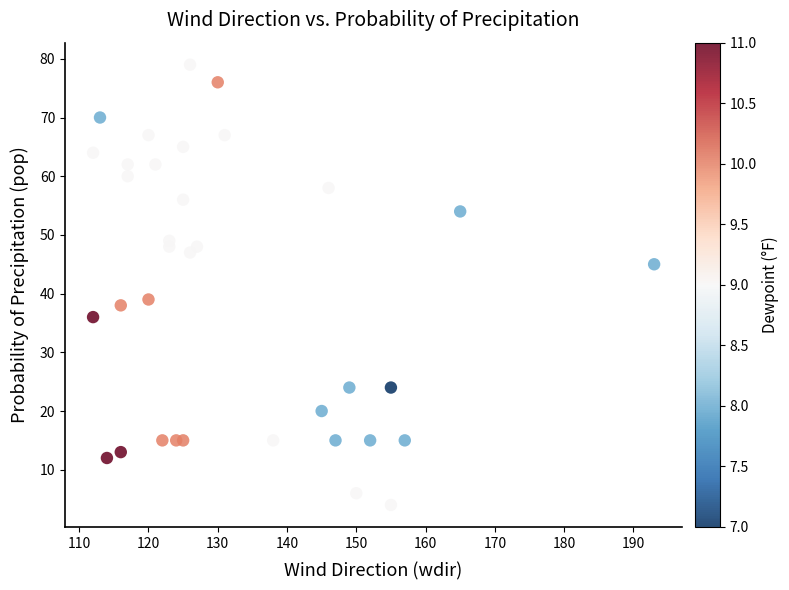

What Y value in the scatter plot is closest to 41?

39